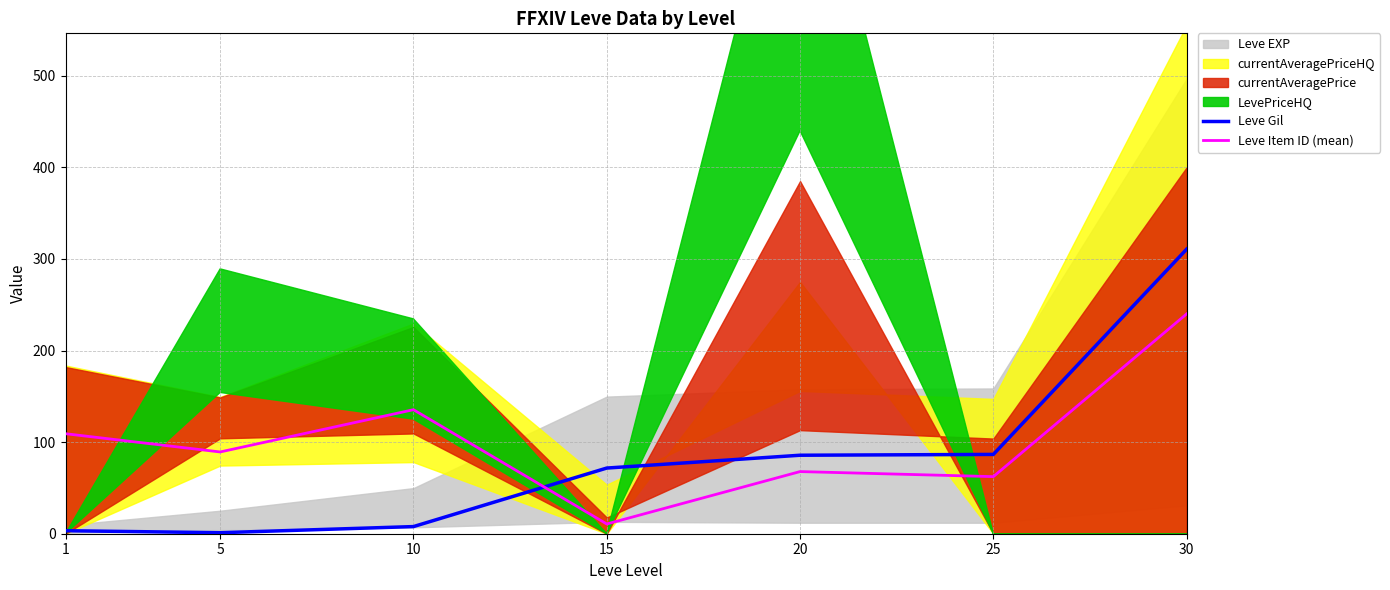

Which series has the largest total across all categories?

Leve Item ID (mean)